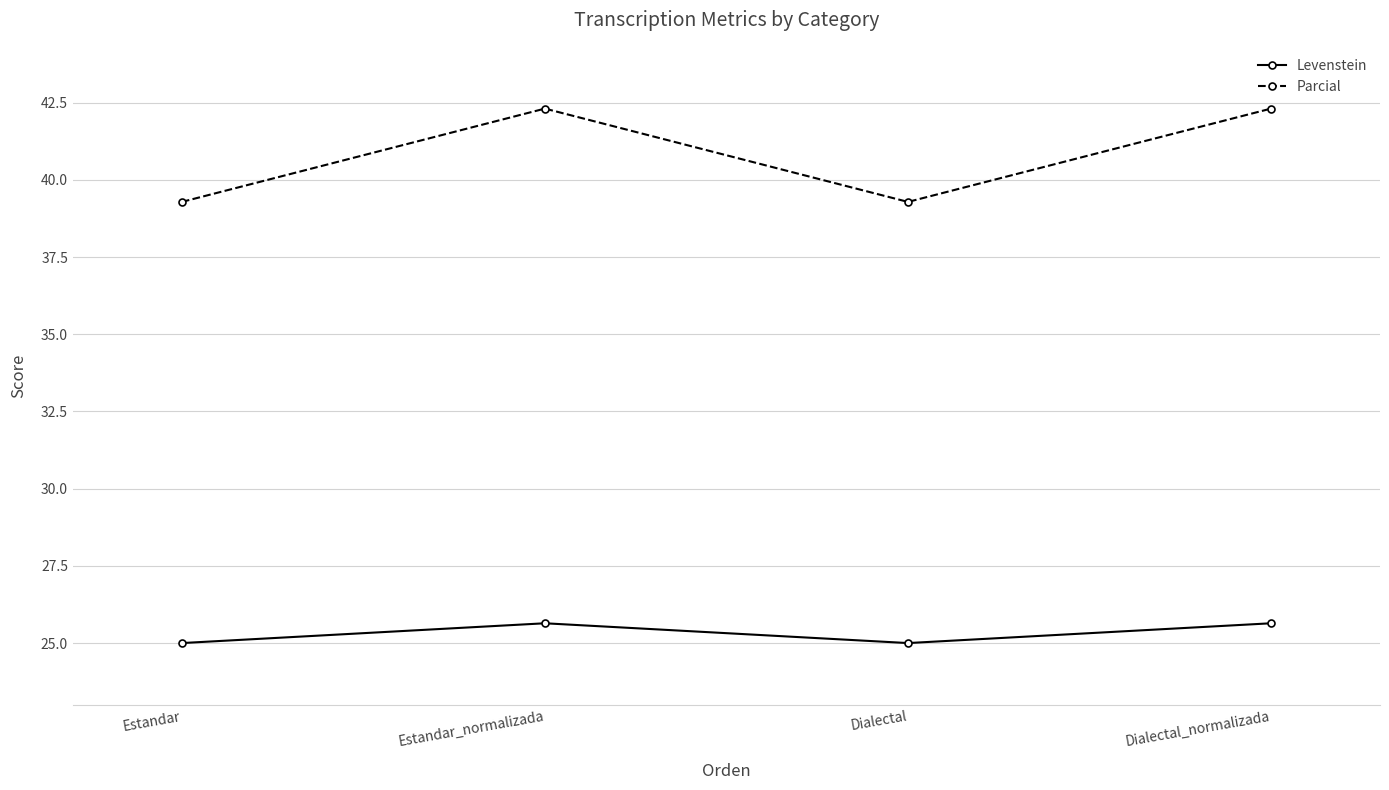

Rank the series at Dialectal_normalizada from lowest to highest value.

Levenstein, Parcial